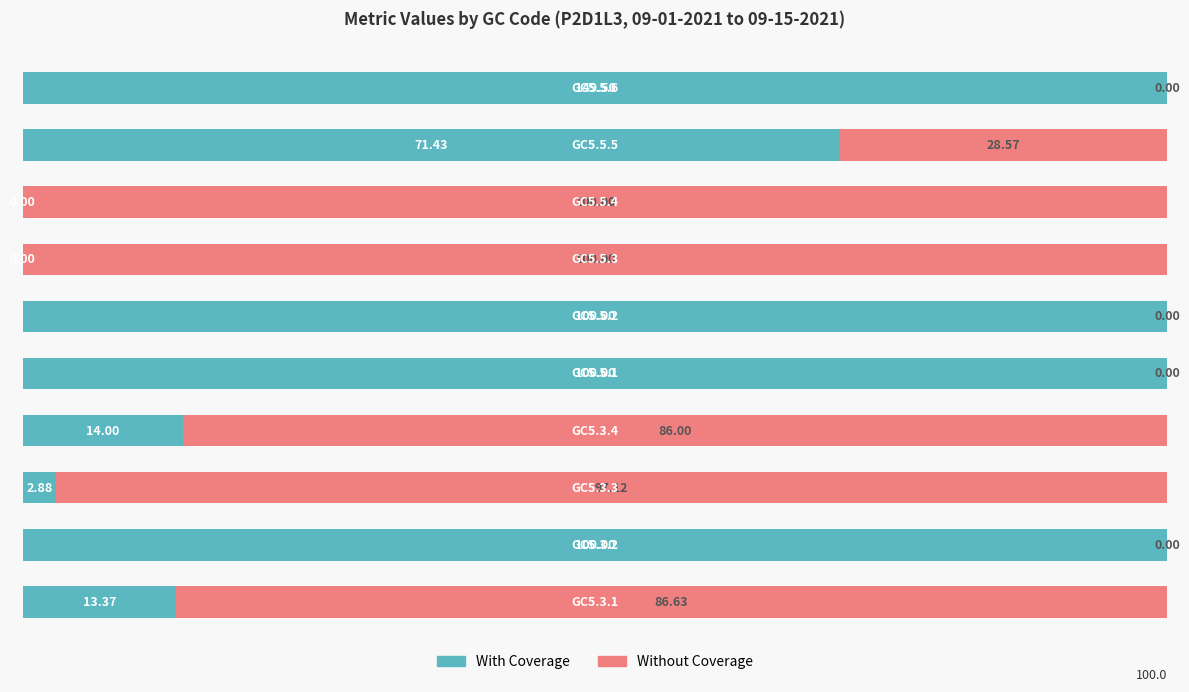

What is the sum of all With Coverage values?

501.7